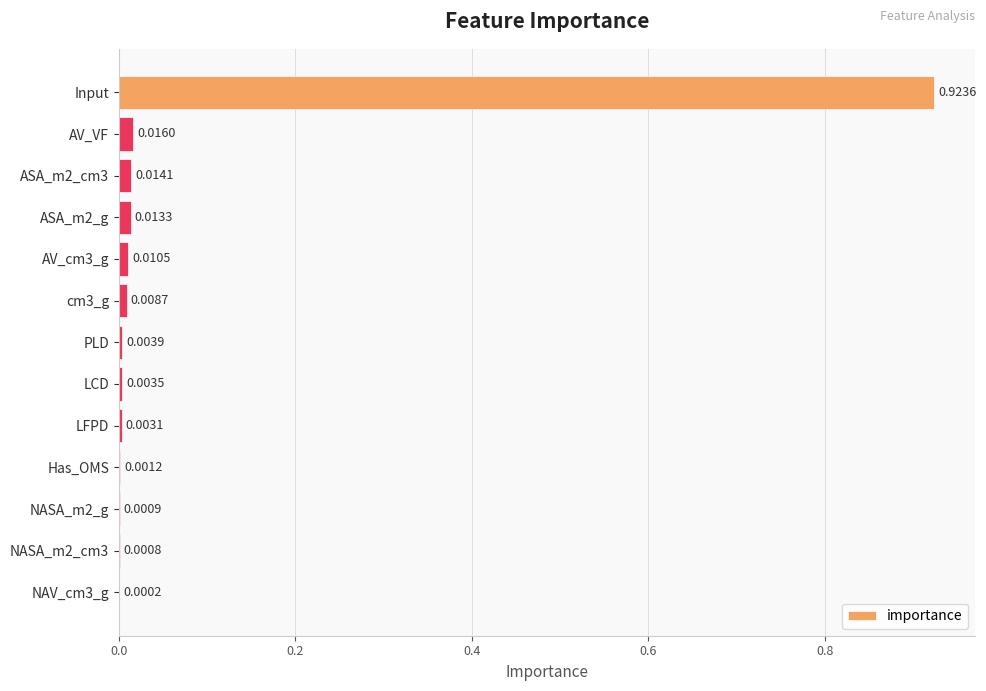

Which label corresponds to the largest value in the chart?

Input